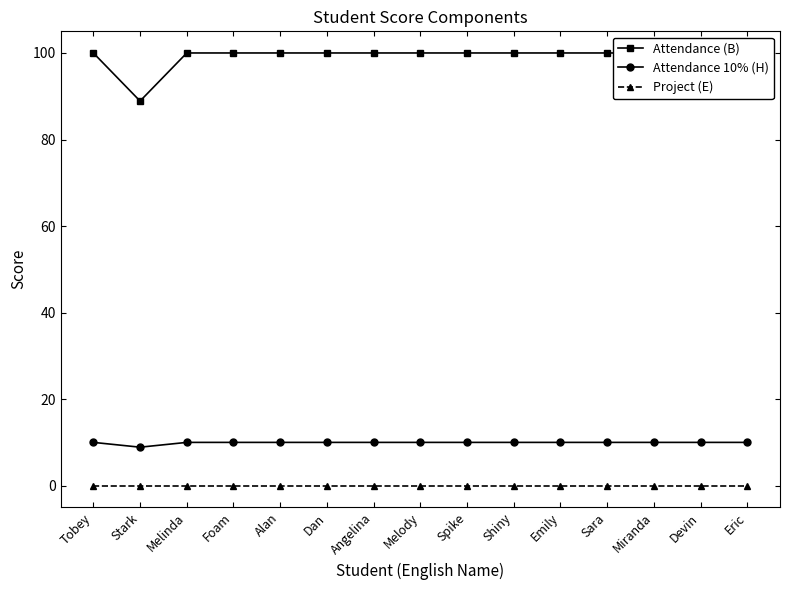

What is the total value across all series at Shiny?

110.0